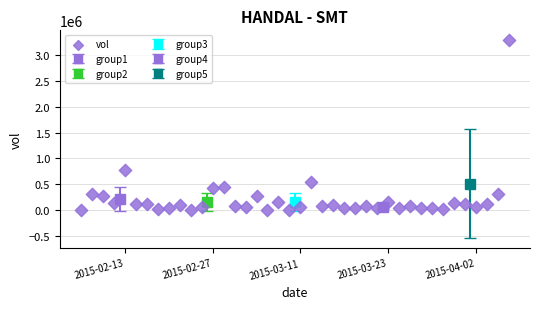

What is the range of Y values (max minus min)?

3296200